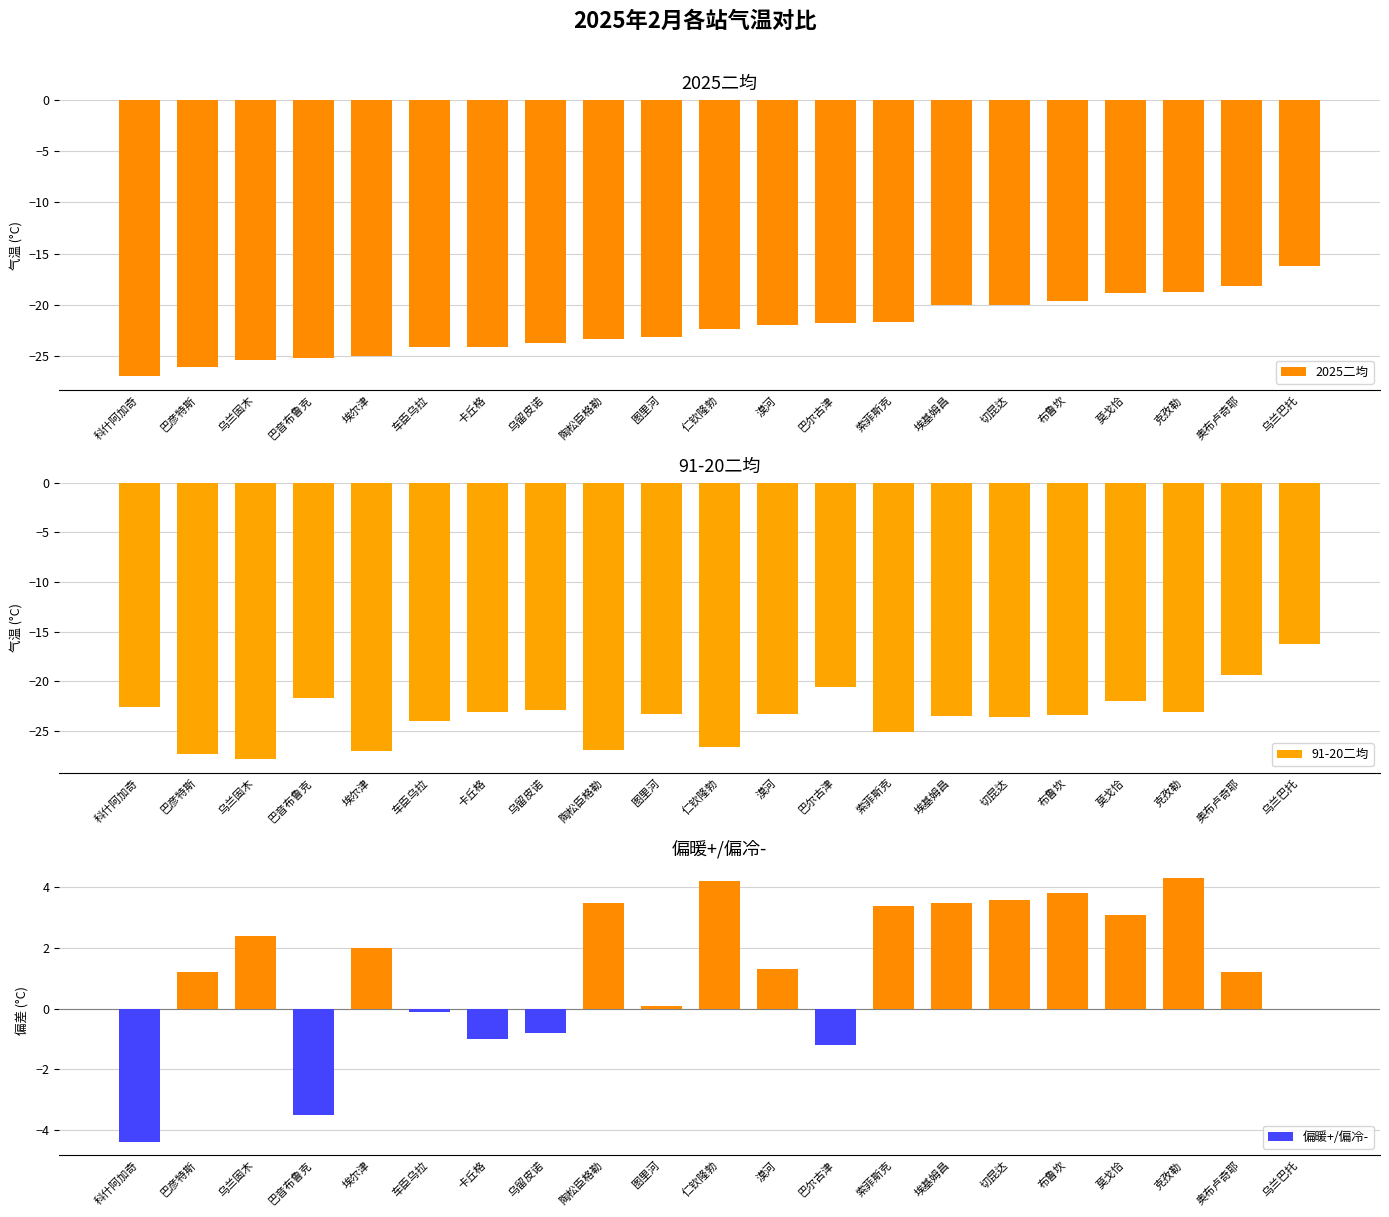

At how many categories does at least one series exceed -4?

20